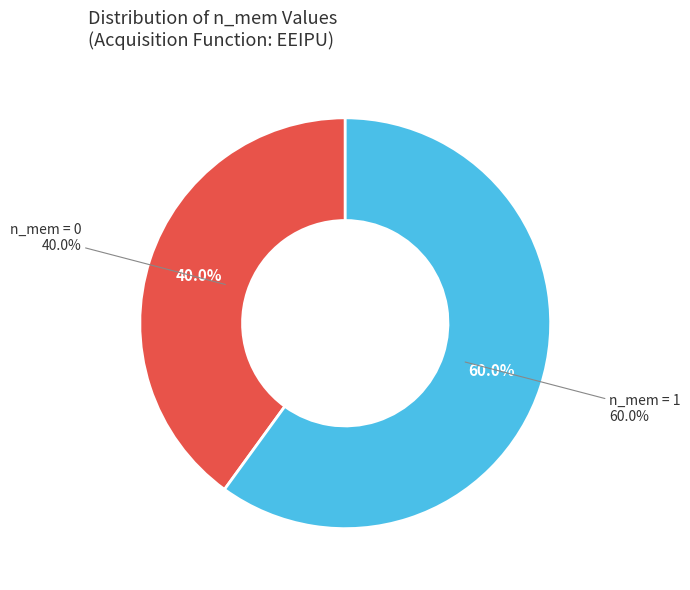

What is the majority slice?

1